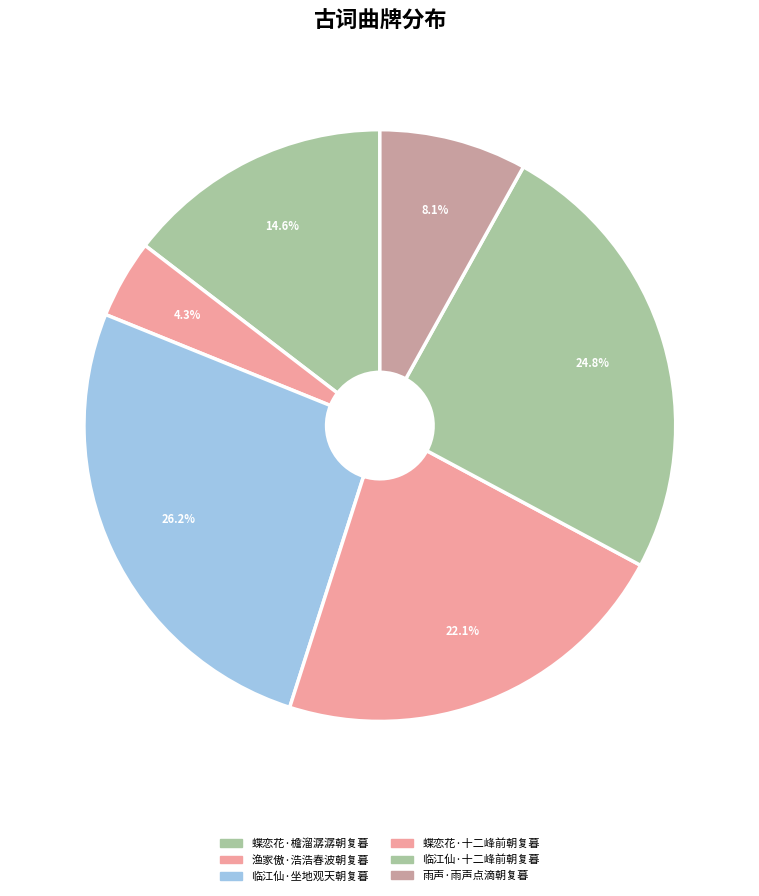

What is the change in value from 蝶恋花·十二峰前朝复暮 to 临江仙·十二峰前朝复暮?

+25957